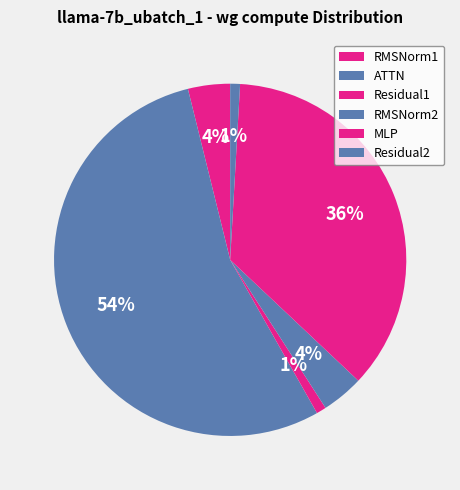

Does ATTN account for over 50% of the chart?

Yes